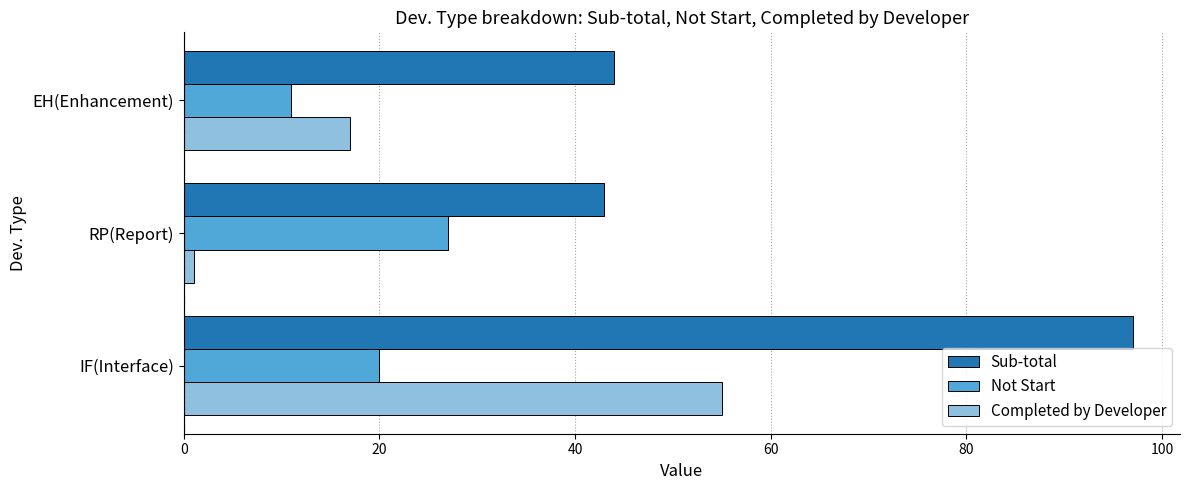

Rank the series by their maximum value, from highest to lowest.

Sub-total, Completed by Developer, Not Start